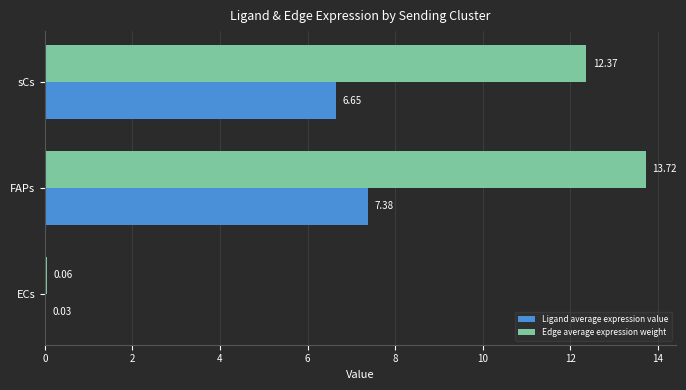

Which series changed the most between ECs and FAPs?

Edge average expression weight